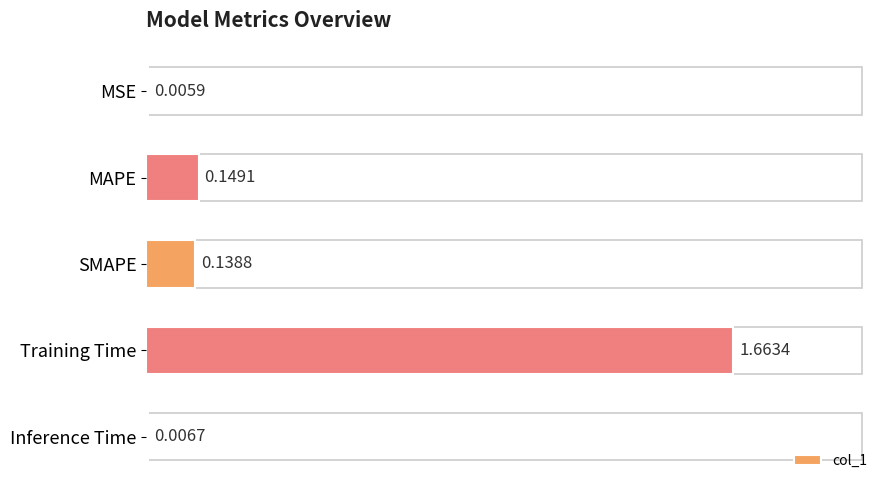

Which label corresponds to the largest value in the chart?

Training Time